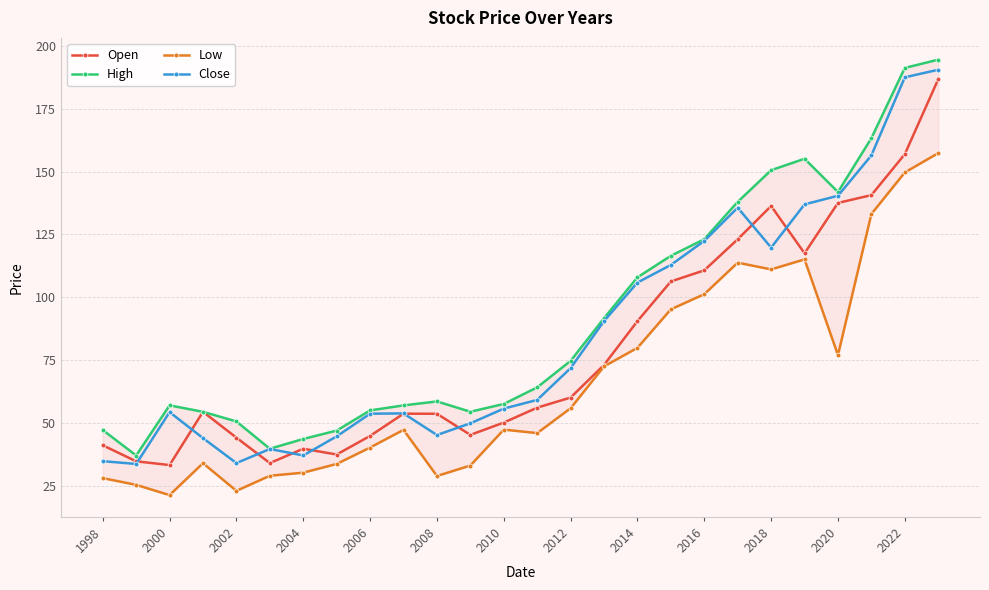

What is the maximum value for Close?

190.5